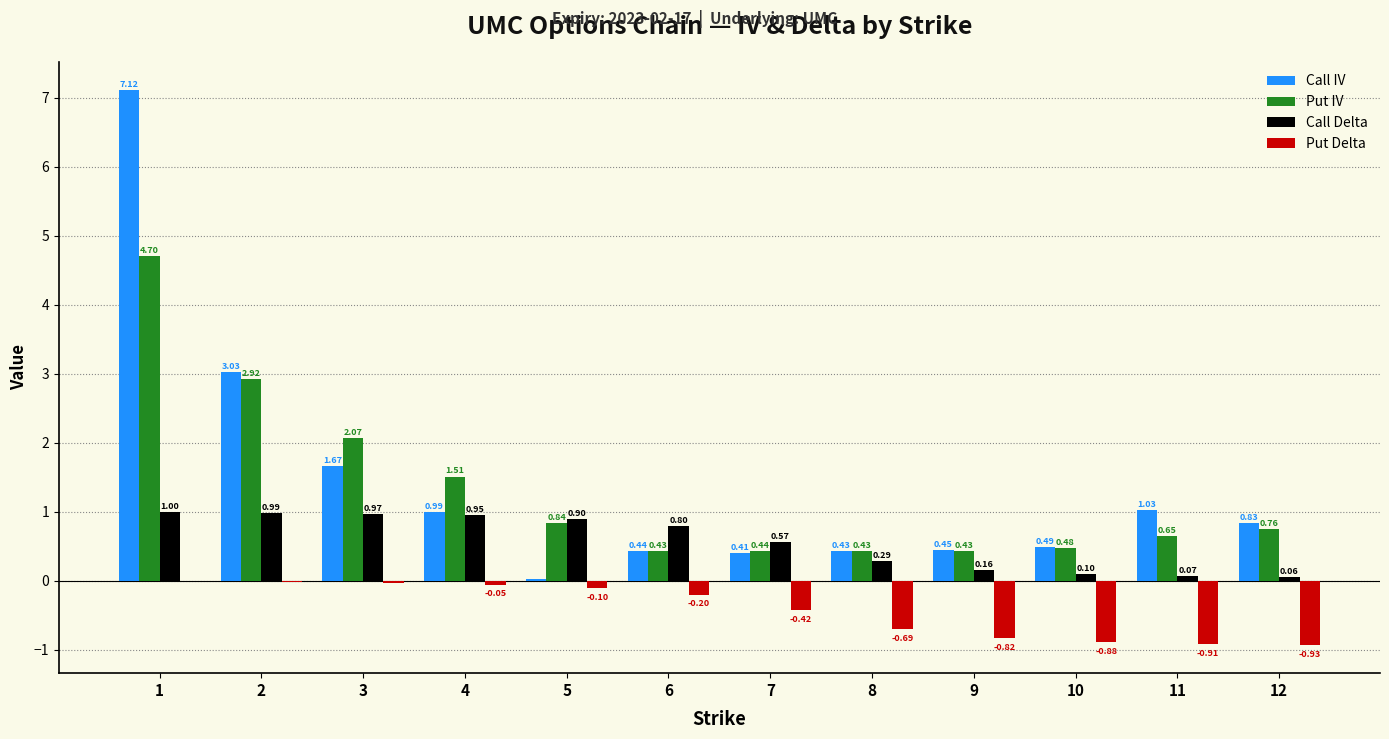

Which series has the largest total across all categories?

Call IV